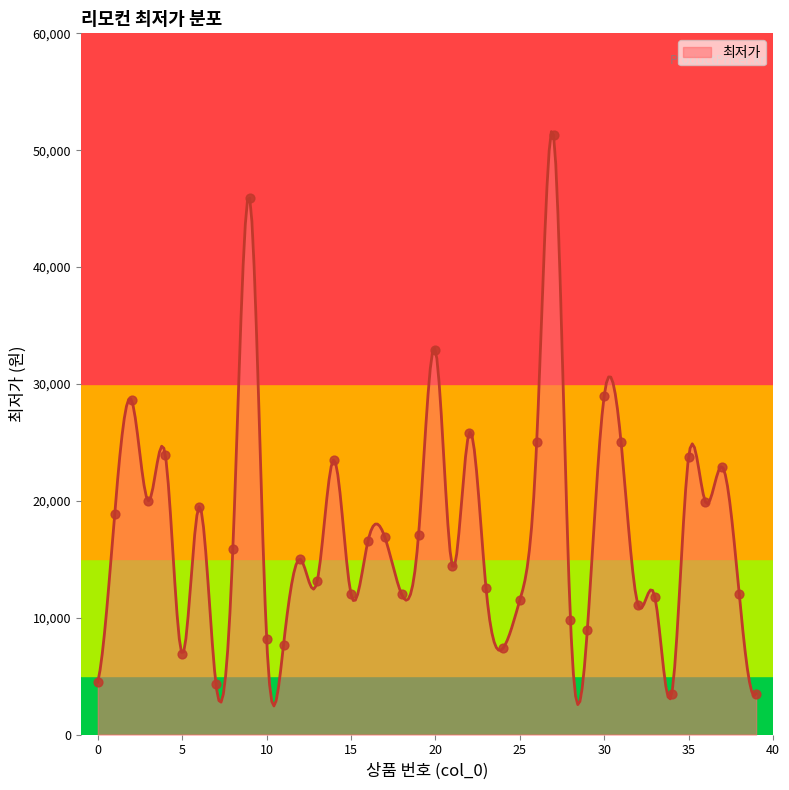

Which has a higher value, 5 or 0?

5